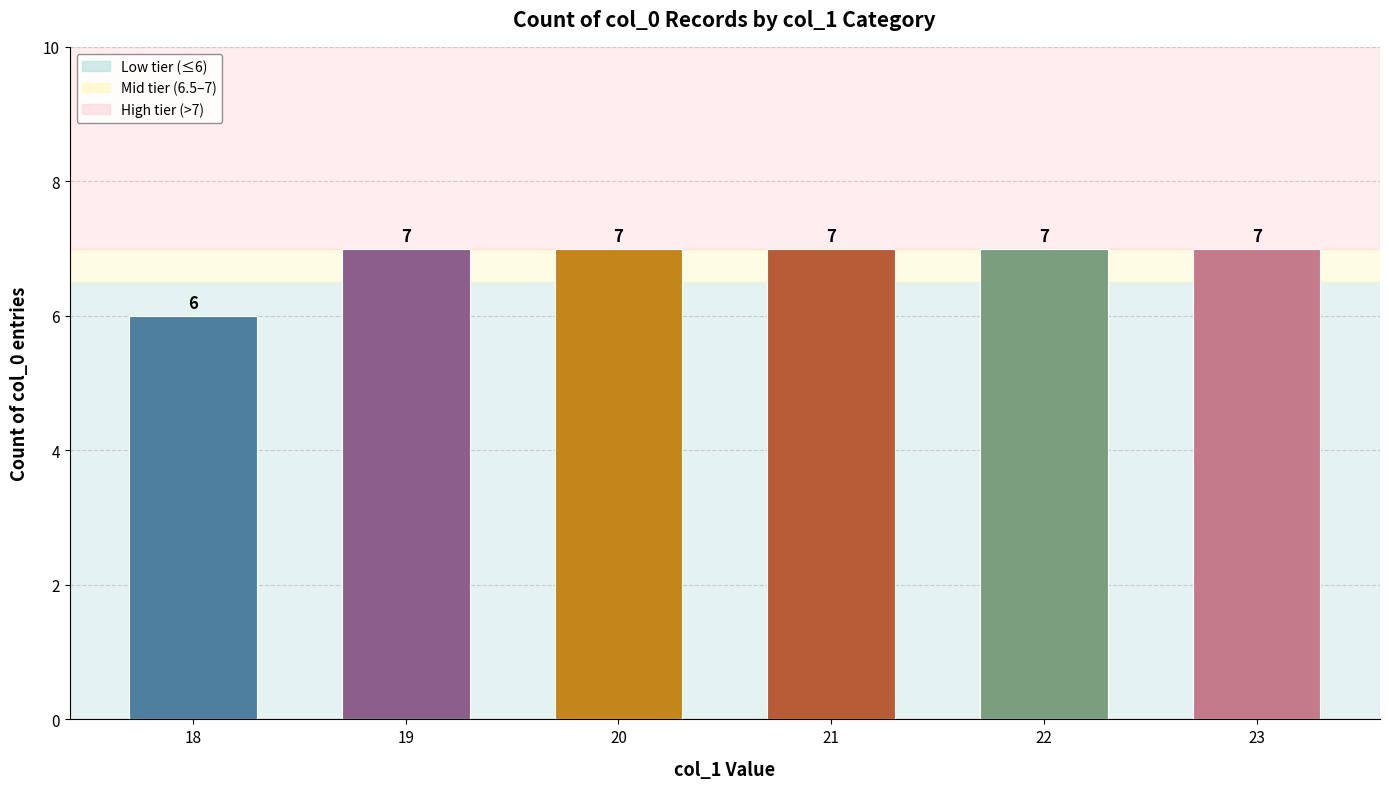

True or false: the data shows 3 at 22.

False